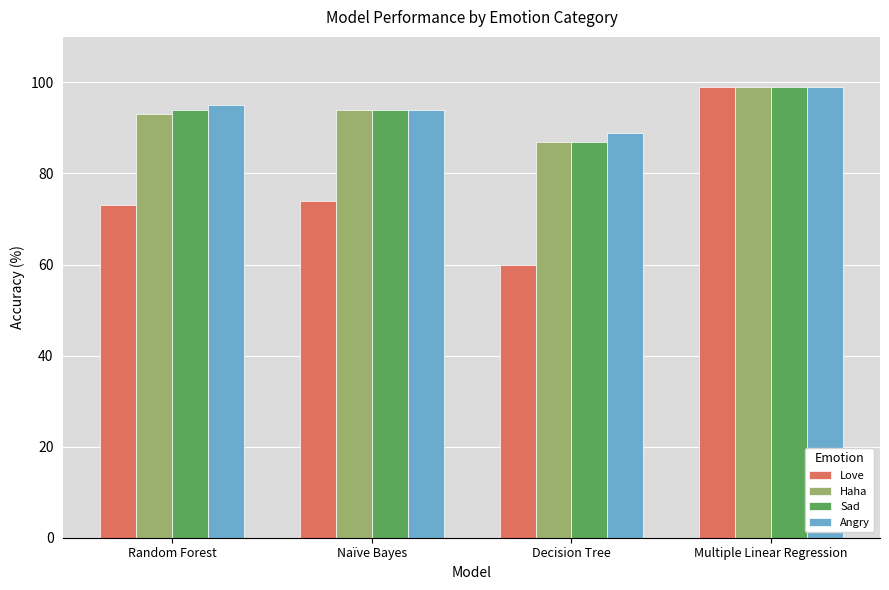

What position from the left is Naïve Bayes?

2